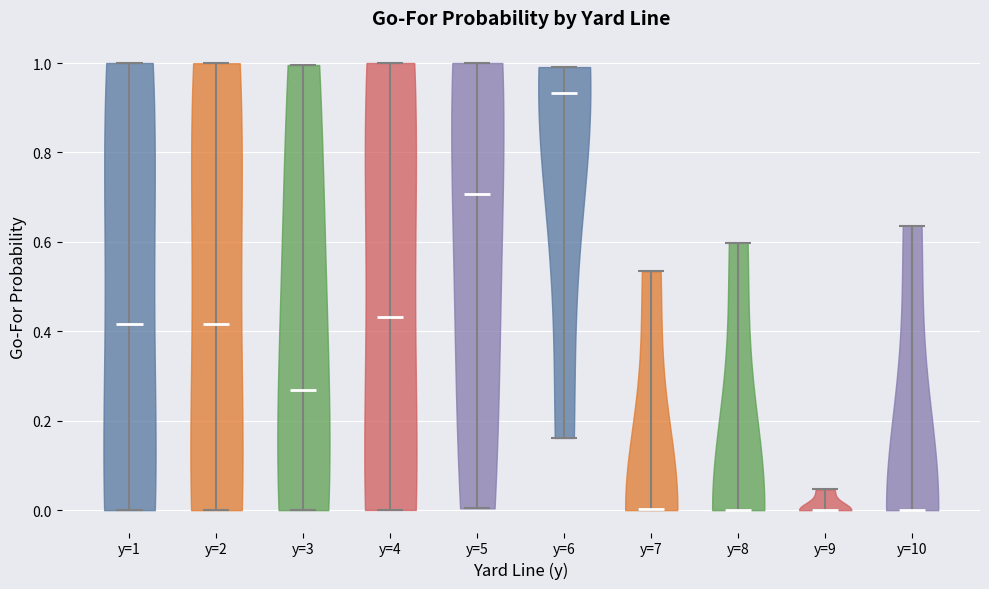

Reading left to right, read every violin against the y-axis: where its median line is, and the lowest and highest points it reaches. The values are not printed on the chart, so give them approximately, as read against the axis.

y=1: median line 0.42, lowest point 0.00, highest point 1.00
y=2: median line 0.42, lowest point 0.00, highest point 1.00
y=3: median line 0.26, lowest point 0.00, highest point 1.00
y=4: median line 0.44, lowest point 0.00, highest point 1.00
y=5: median line 0.70, lowest point 0.00, highest point 1.00
y=6: median line 0.94, lowest point 0.16, highest point 1.00
y=7: median line 0.00, lowest point 0.00, highest point 0.54
y=8: median line 0.00, lowest point 0.00, highest point 0.60
y=9: median line 0.00, lowest point 0.00, highest point 0.04
y=10: median line 0.00, lowest point 0.00, highest point 0.64